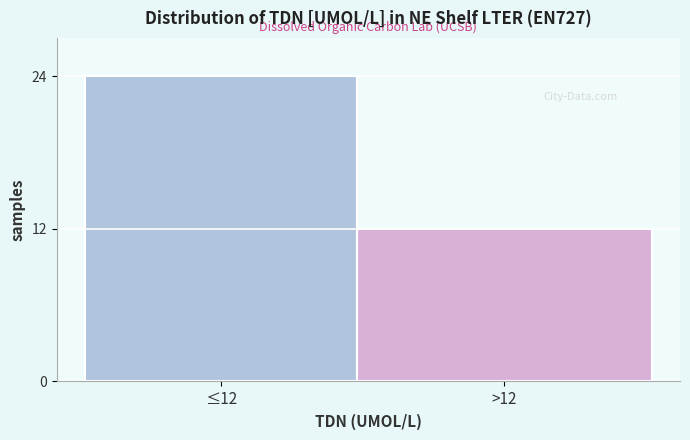

Reading left to right, list all the values displayed in this chart.

≤12=24	>12=12